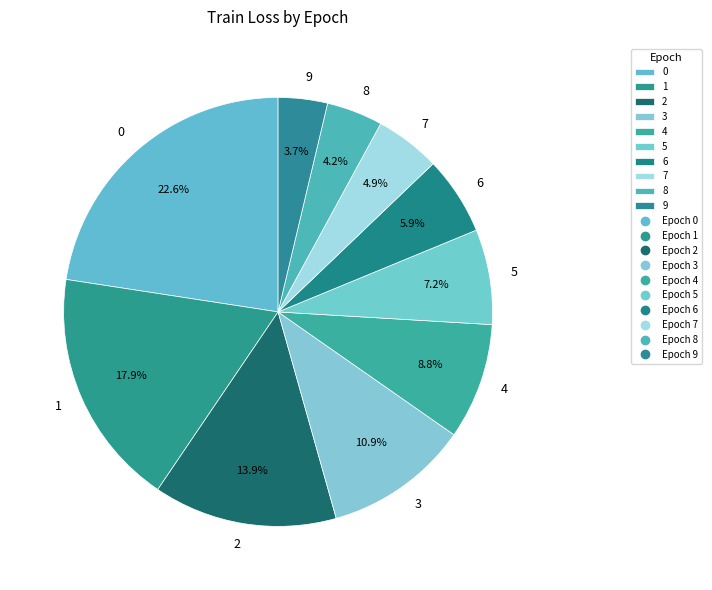

Which has a higher value, 6 or 1?

1